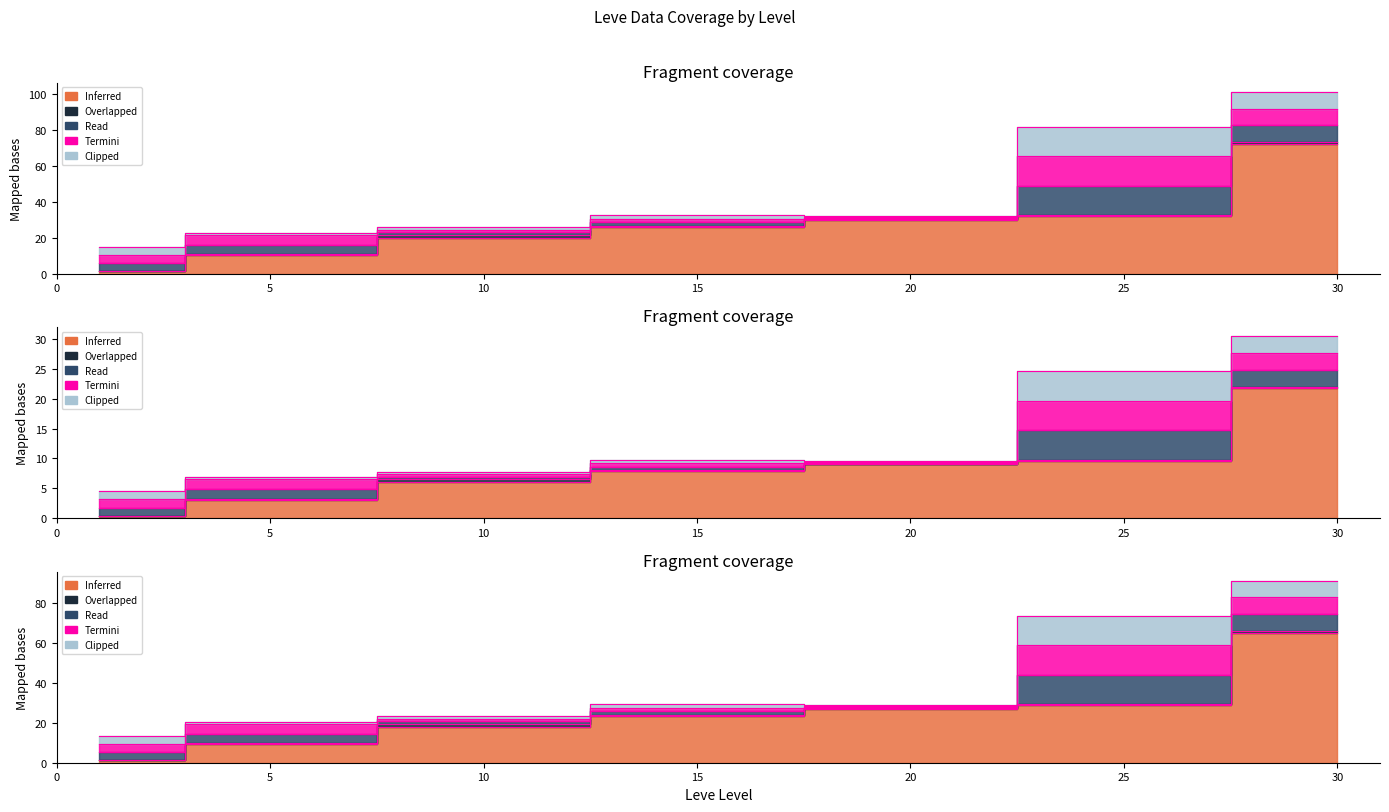

True or false: LevePriceNQ_termini has a value of 22.1 at 10.

True